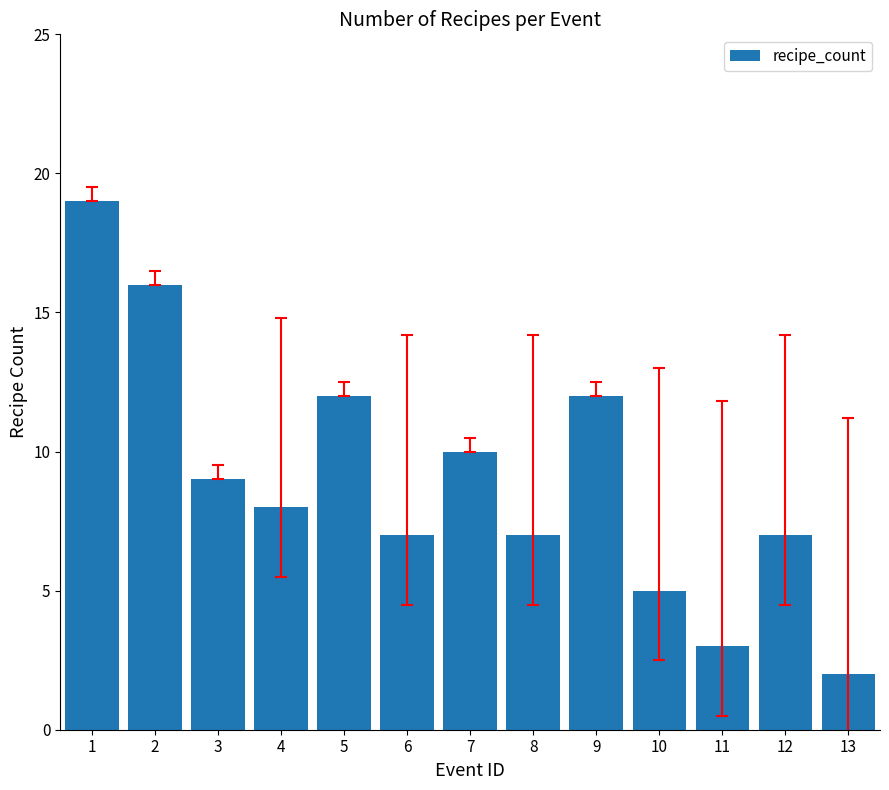

Reading right to left, transcribe all the data shown in this chart.

13=2	12=7	11=3	10=5	9=12	8=7	7=10	6=7	5=12	4=8	3=9	2=16	1=19